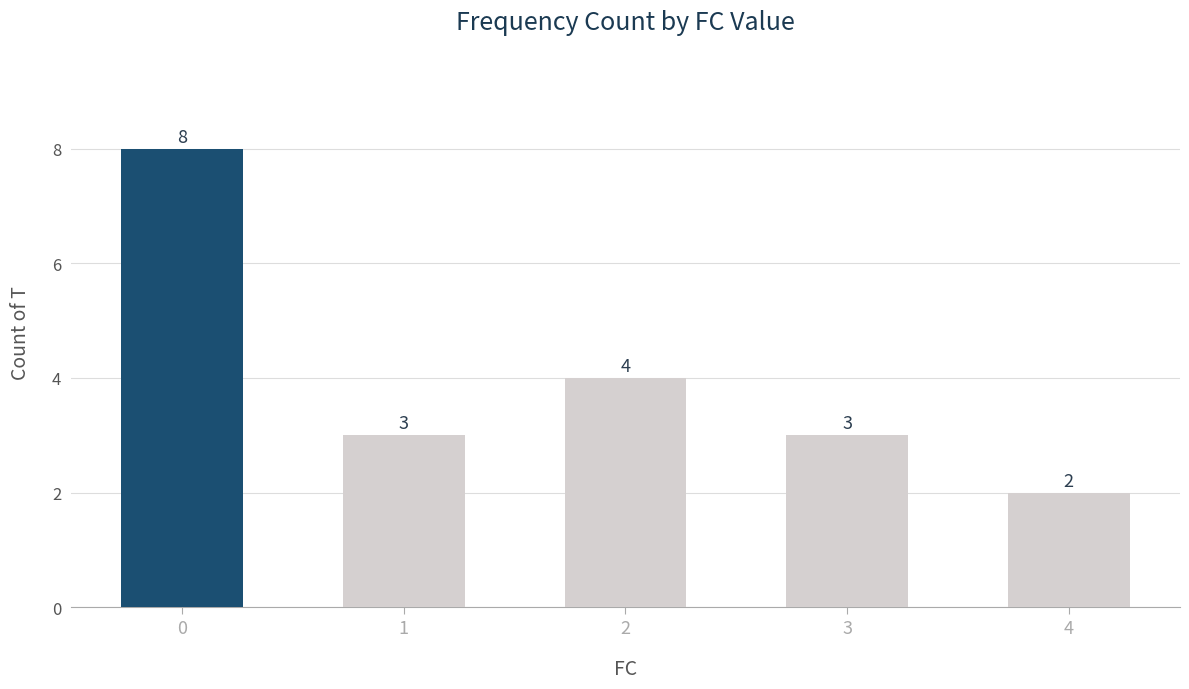

At which label is the value closest to 5?

2